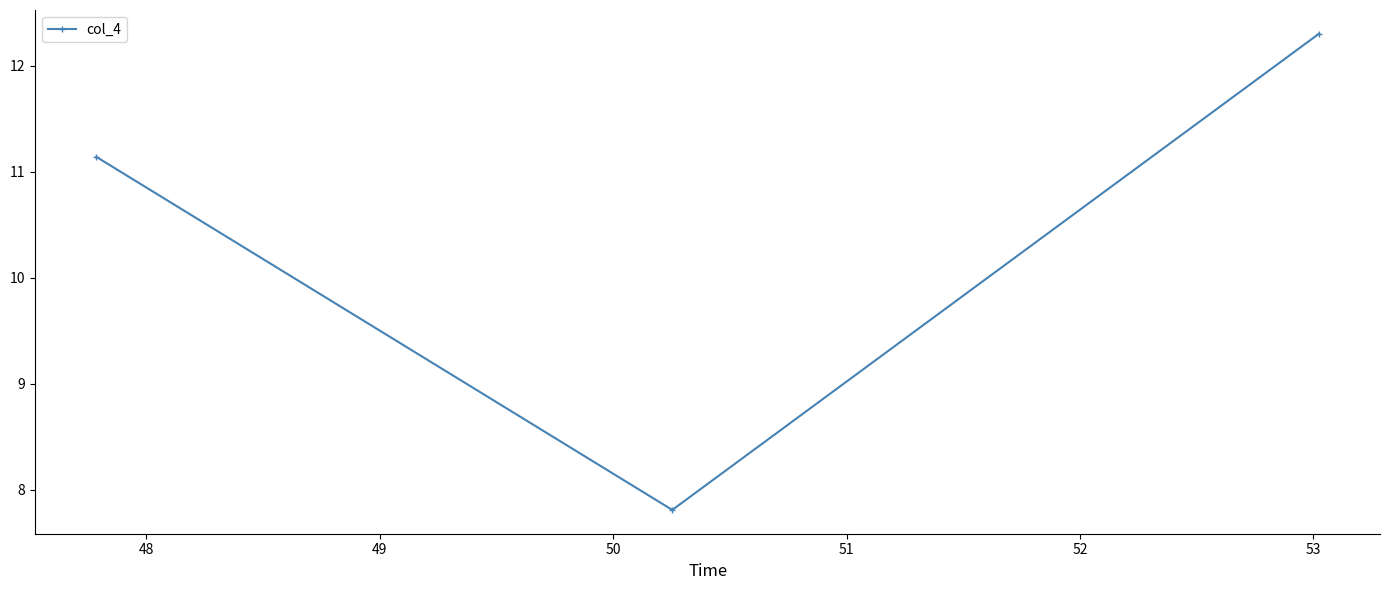

Reading right to left, transcribe all the data shown in this chart.

12.3	7.8	11.1